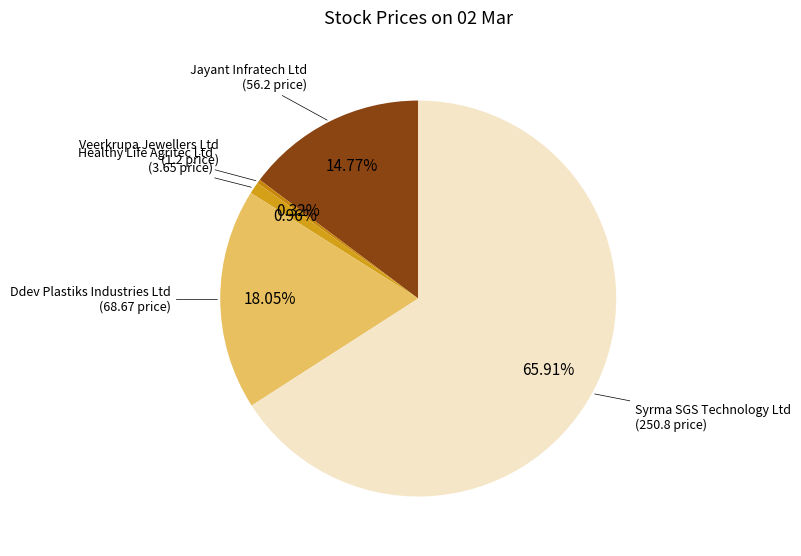

Do Jayant Infratech Ltd and Healthy Life Agritec Ltd together represent more than half of the pie?

No